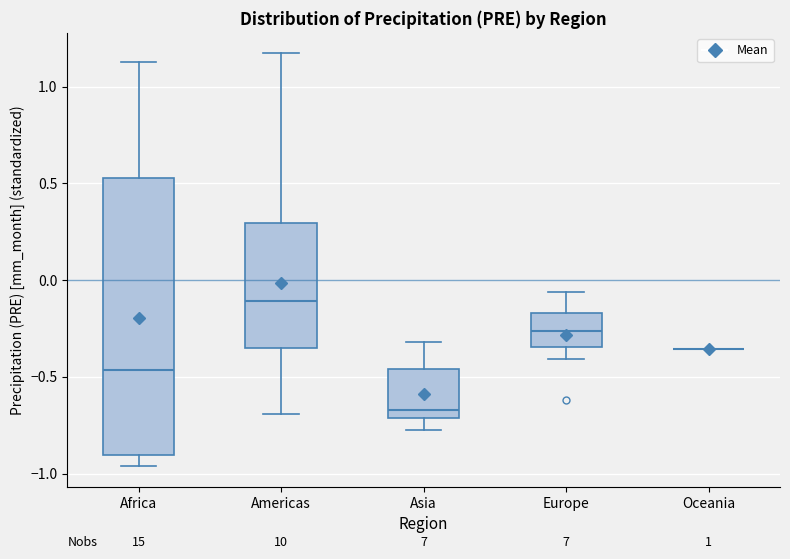

Which box is the tallest, from its lower edge to its upper edge?

Africa